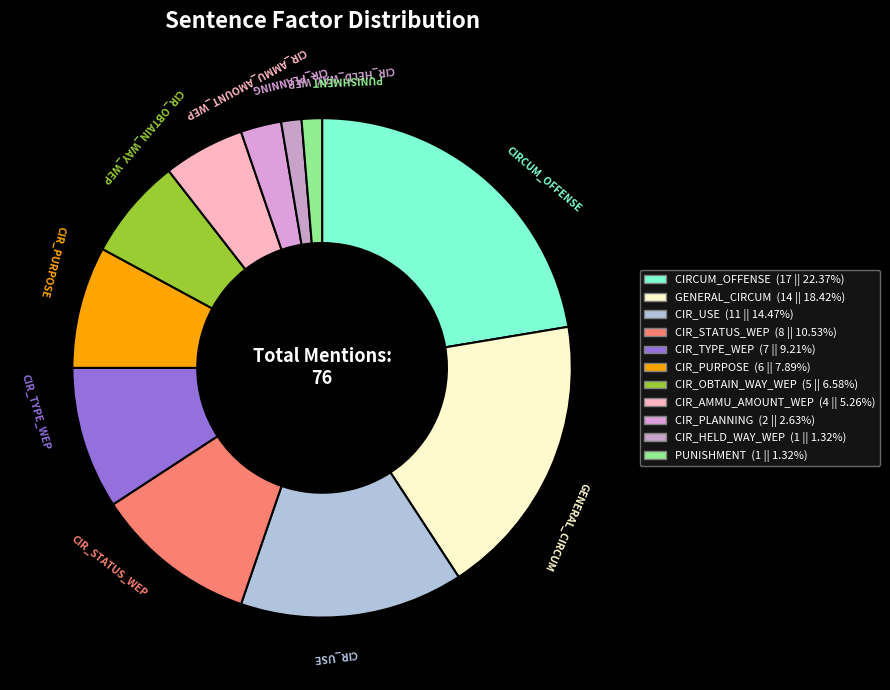

Count the number of slices in the pie.

11